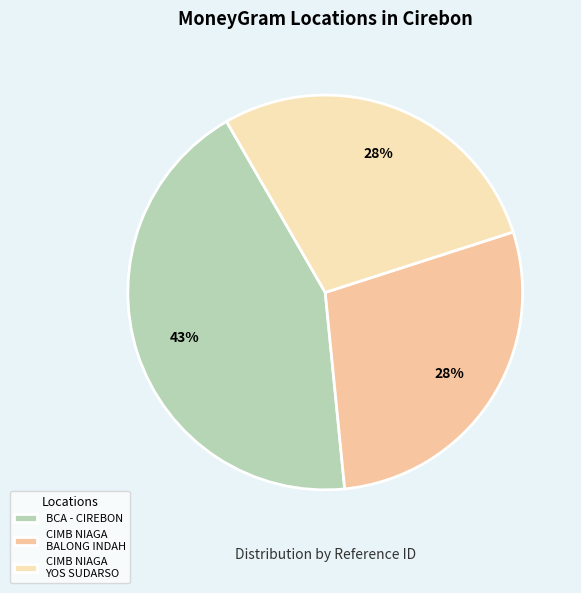

How many segments does this pie chart have?

3